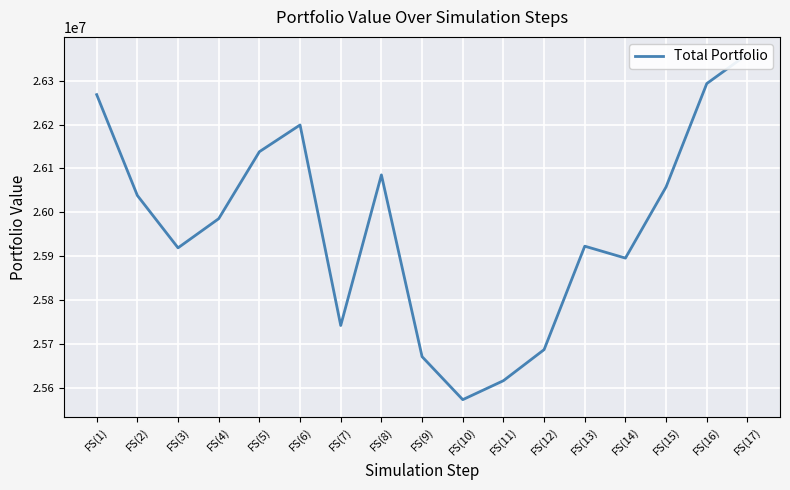

Which category has the lowest value across all series?

FS(10)